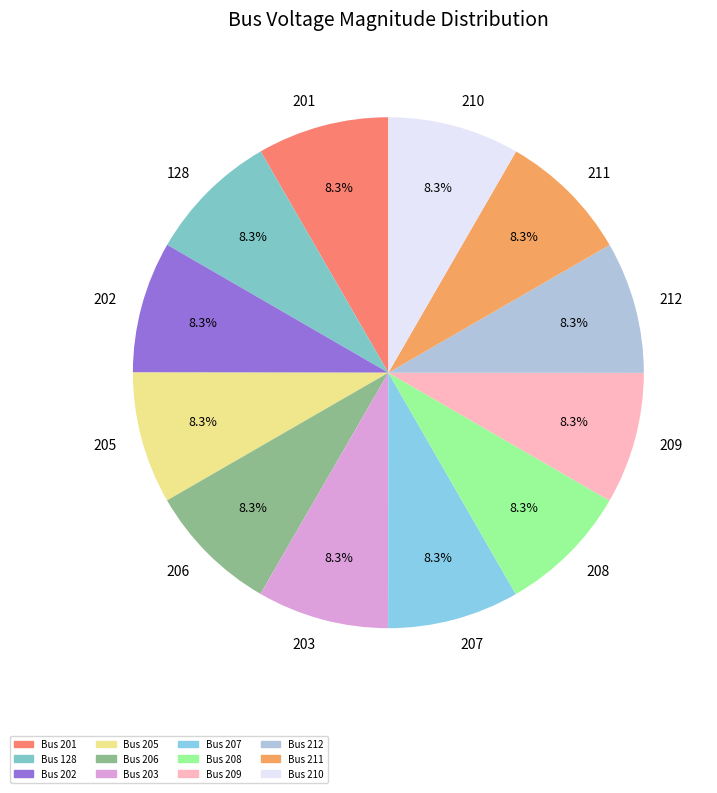

Combined, do 212 and 210 account for over 50%?

No